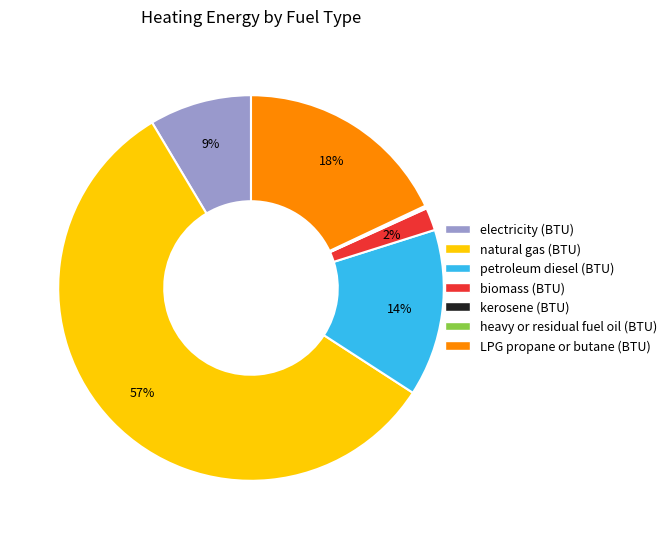

To the nearest percent, what is the difference between the largest and smallest slice percentages?

57%